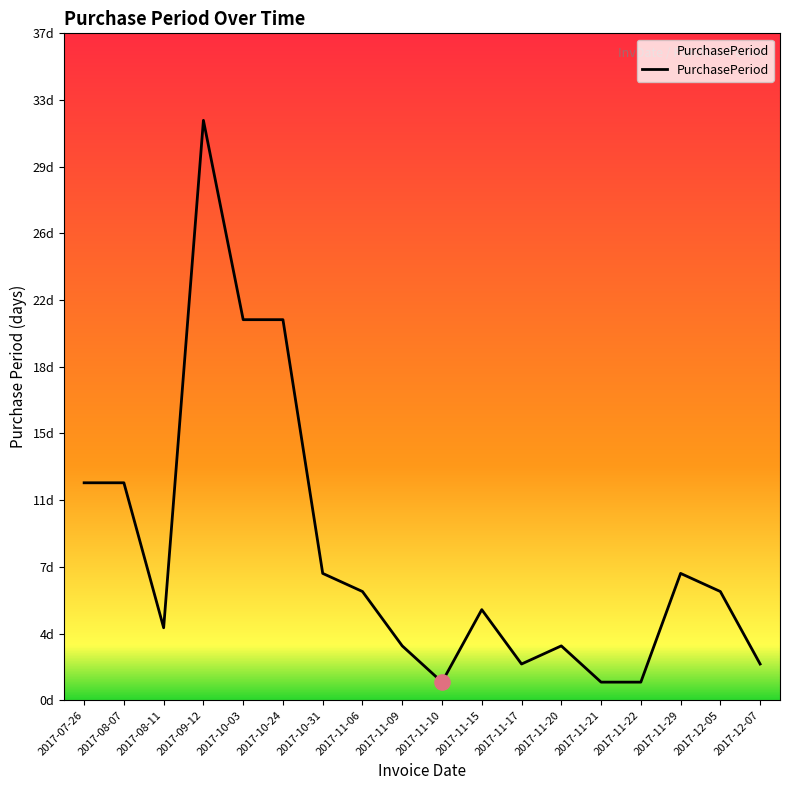

Between 2017-10-31 and 2017-09-12, which is larger?

2017-09-12